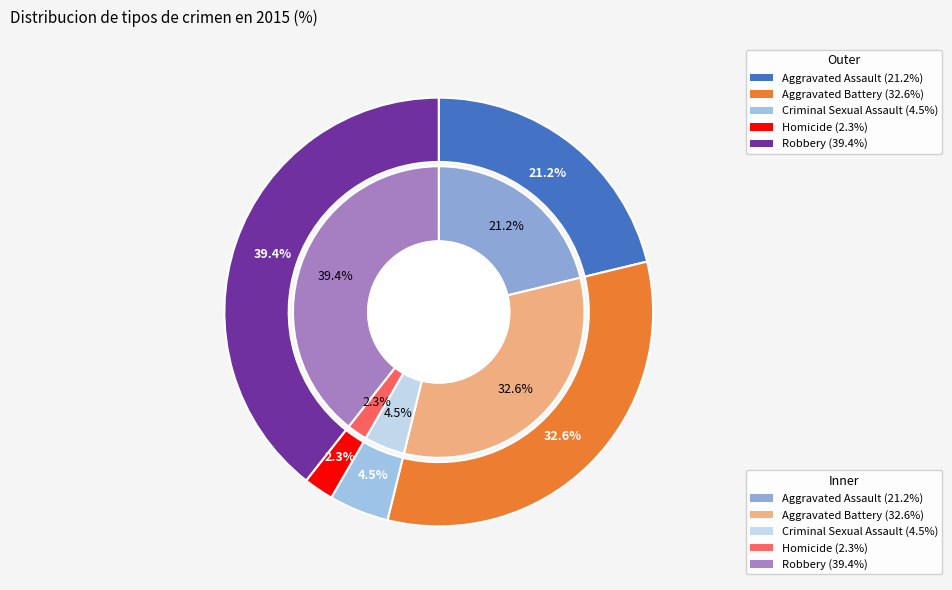

Rank the categories by value from lowest to highest.

Homicide, Criminal Sexual Assault, Aggravated Assault, Aggravated Battery, Robbery